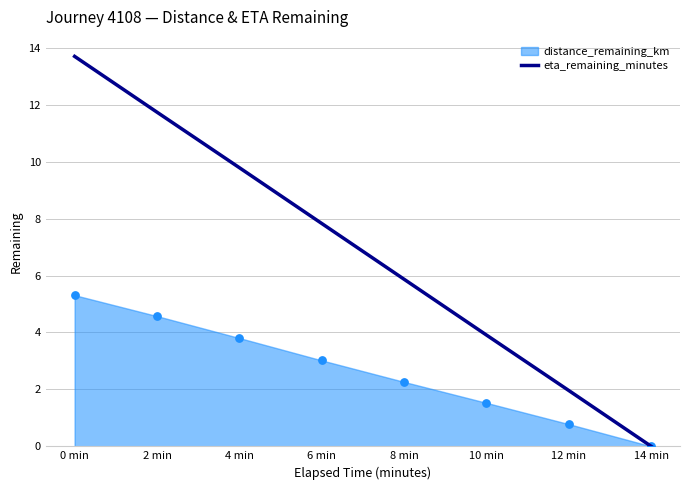

Between 2 min and 10 min, which is larger?

2 min